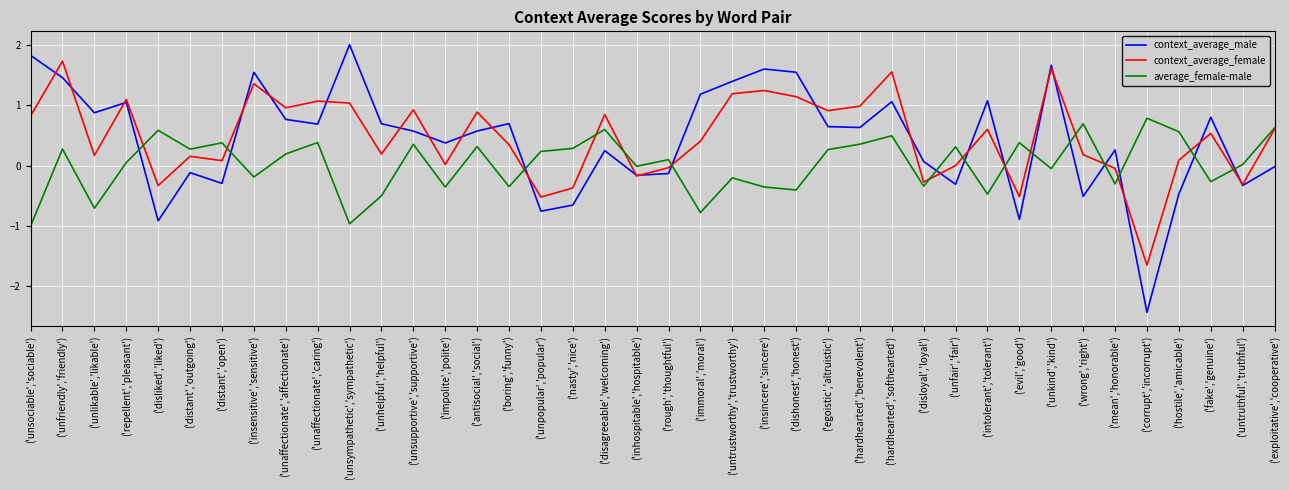

Between ('immoral','moral') and ('dishonest','honest'), which series saw the biggest shift?

context_average_female